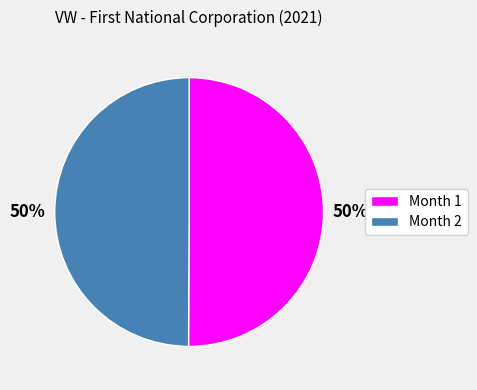

How many segments does this pie chart have?

2